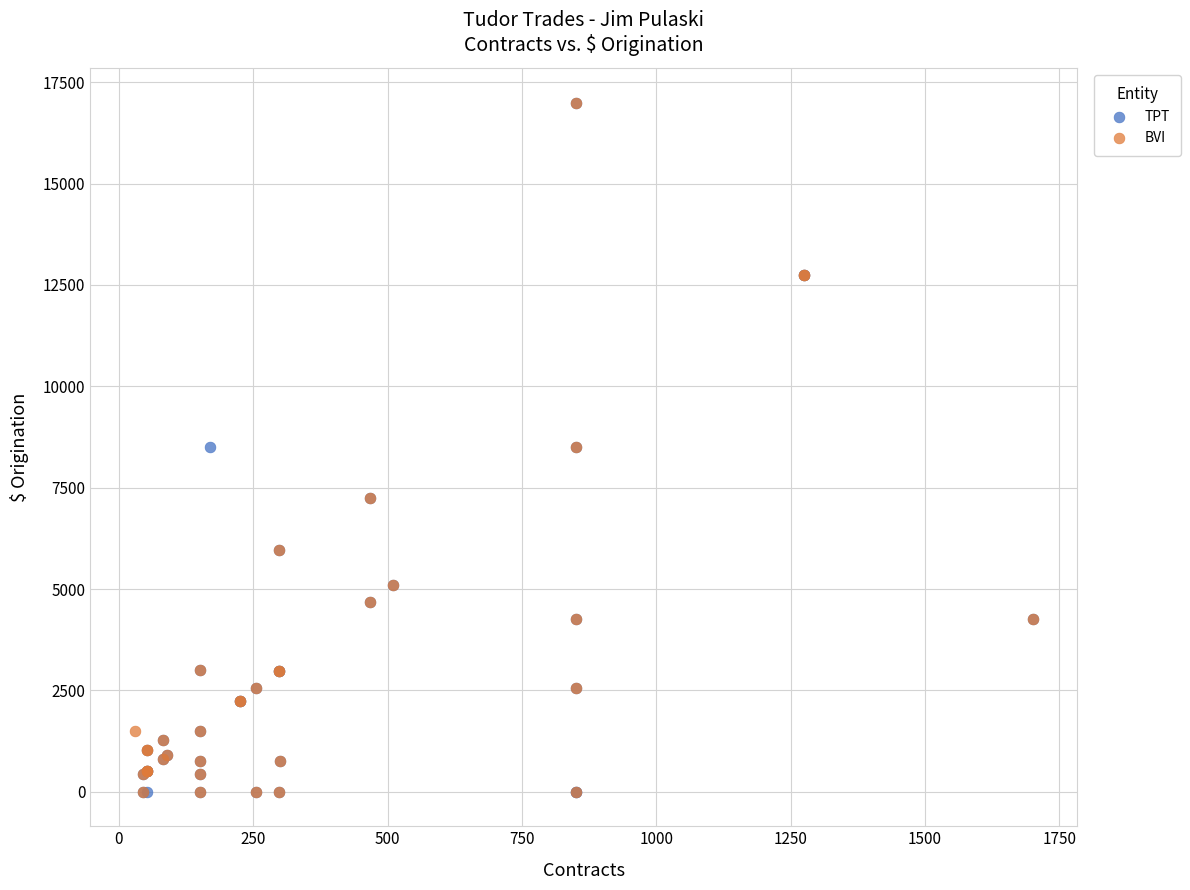

What are all the series names shown in the legend?

TPT, BVI